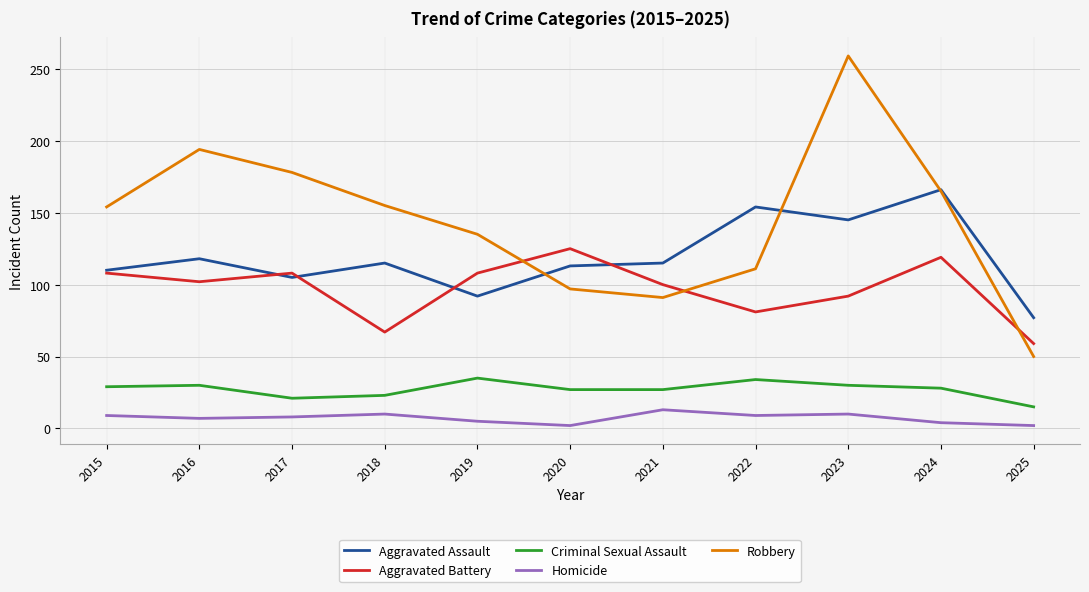

Which series has the largest range (max minus min)?

Robbery